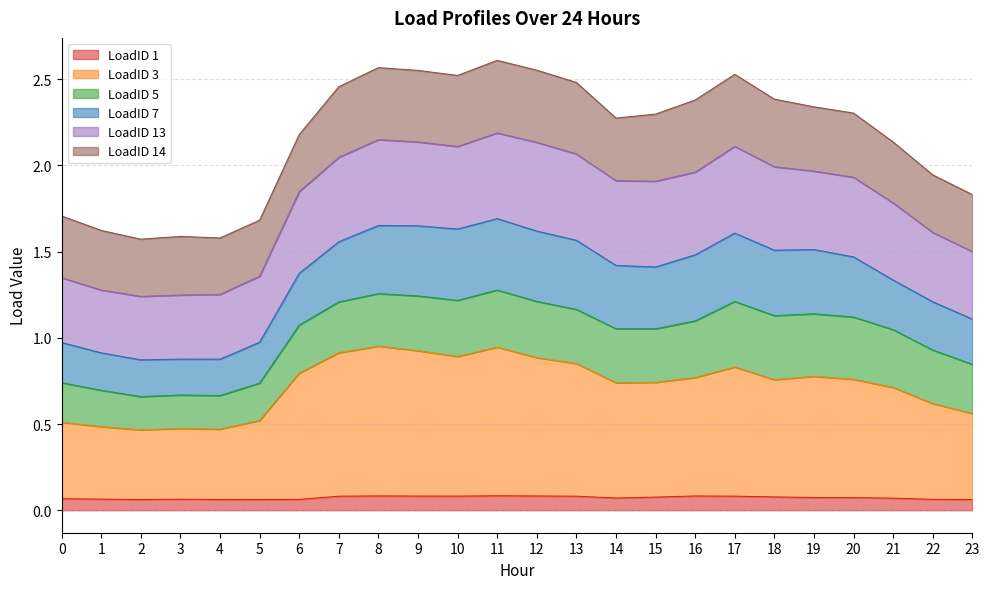

Is it true that LoadID 3 equals 0.9 at 0?

False